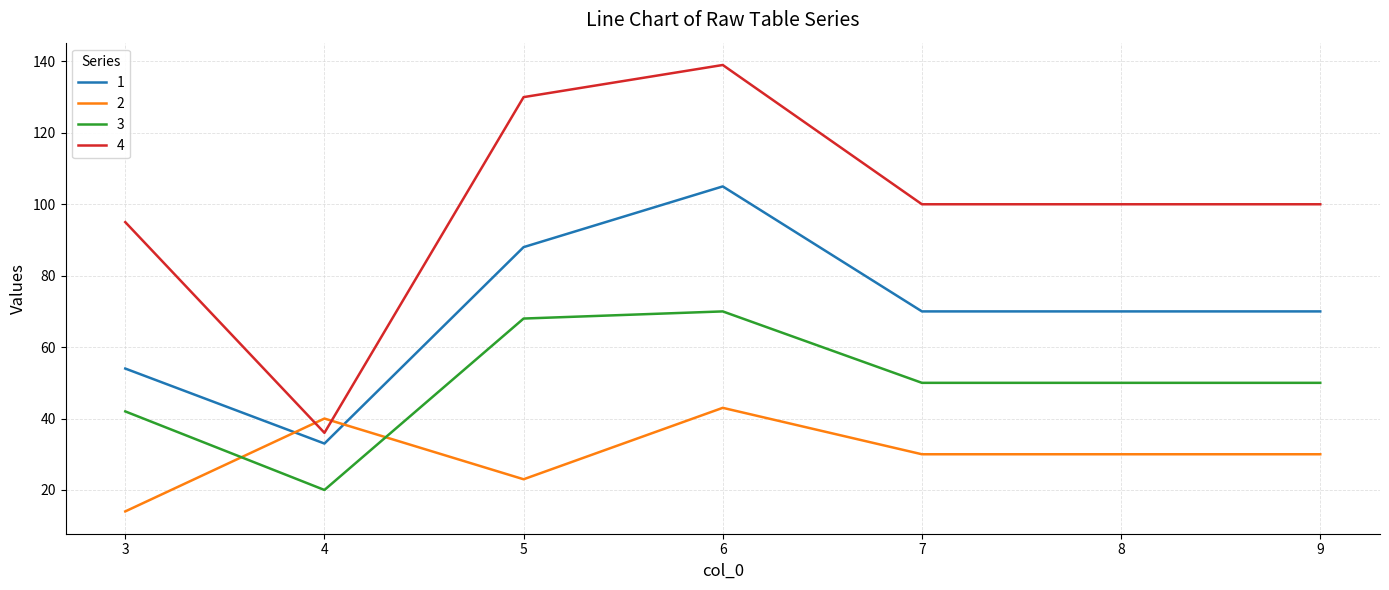

Rank the series by their average value, from lowest to highest.

2, 3, 1, 4